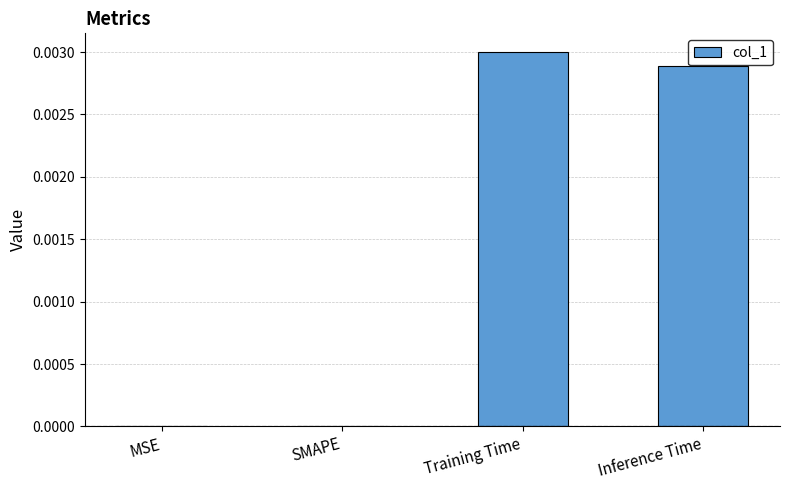

True or false: the data shows 0.0 at Training Time.

True